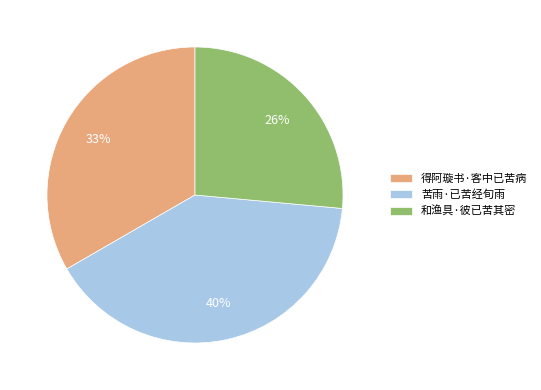

Is it true that 得阿璇书·客中已苦病 is 33% of the pie?

True